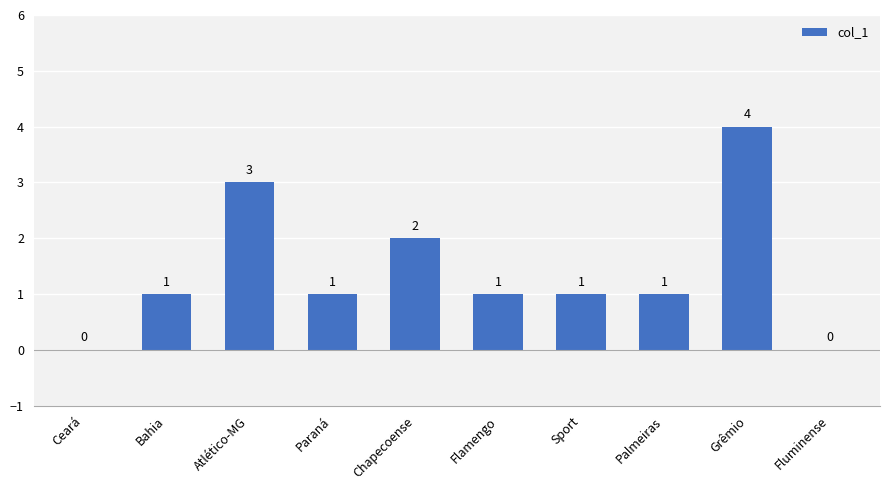

Where is the data nearest to the value 2?

Chapecoense